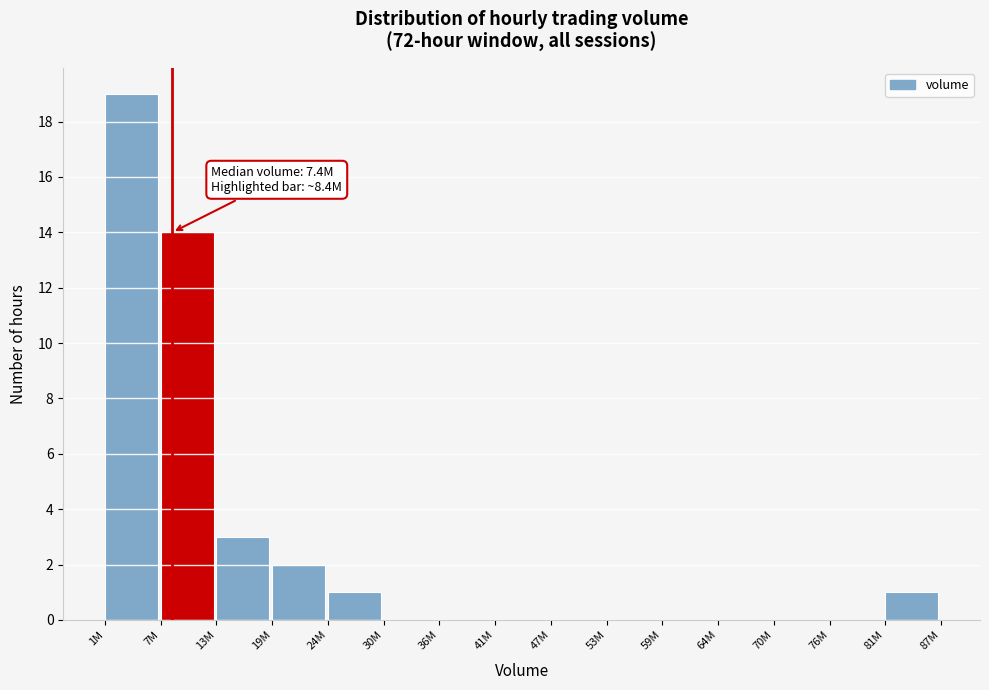

Reading left to right, transcribe all the data shown in this chart.

1M=19	7M=14	13M=3	19M=2	24M=1	30M=0	36M=0	41M=0	47M=0	53M=0	59M=0	64M=0	70M=0	76M=0	81M=1